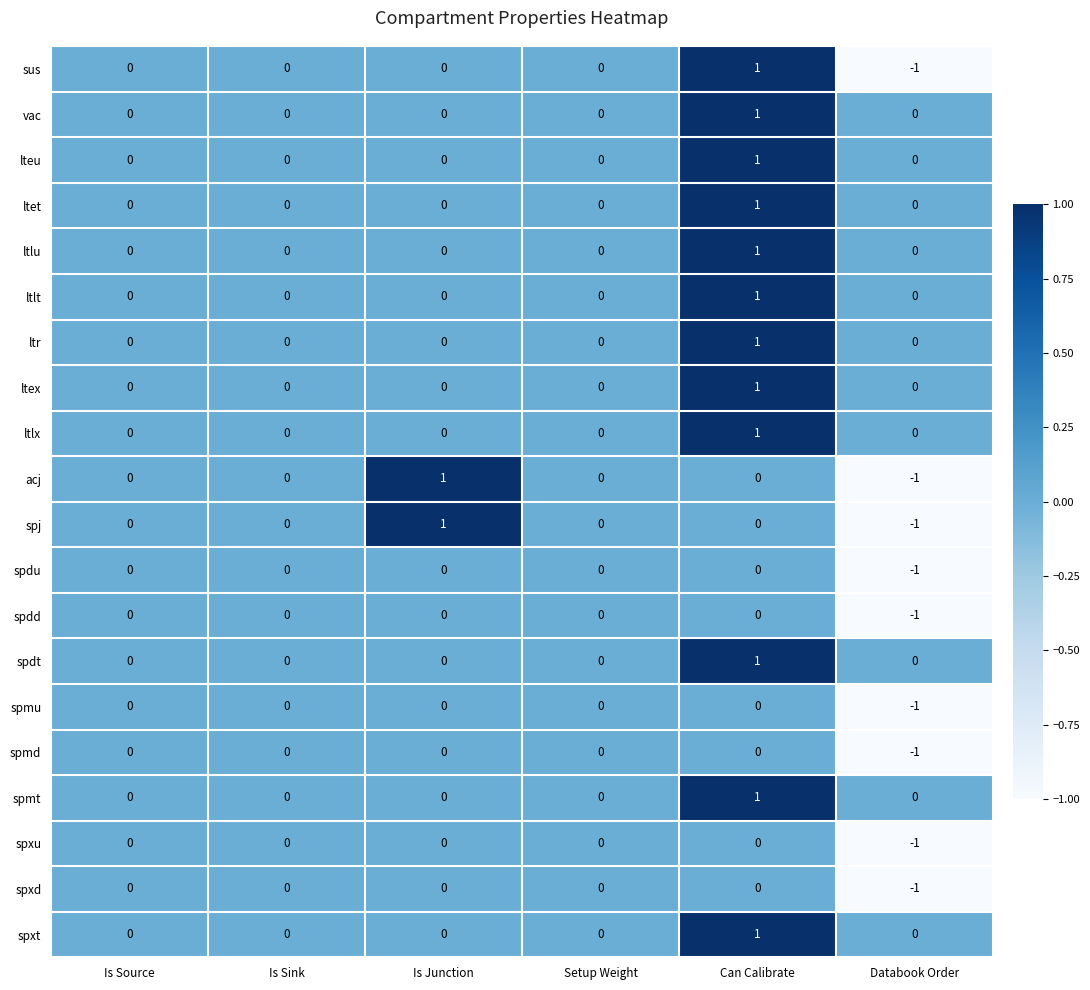

At which category is the sum across all series the highest?

Can Calibrate